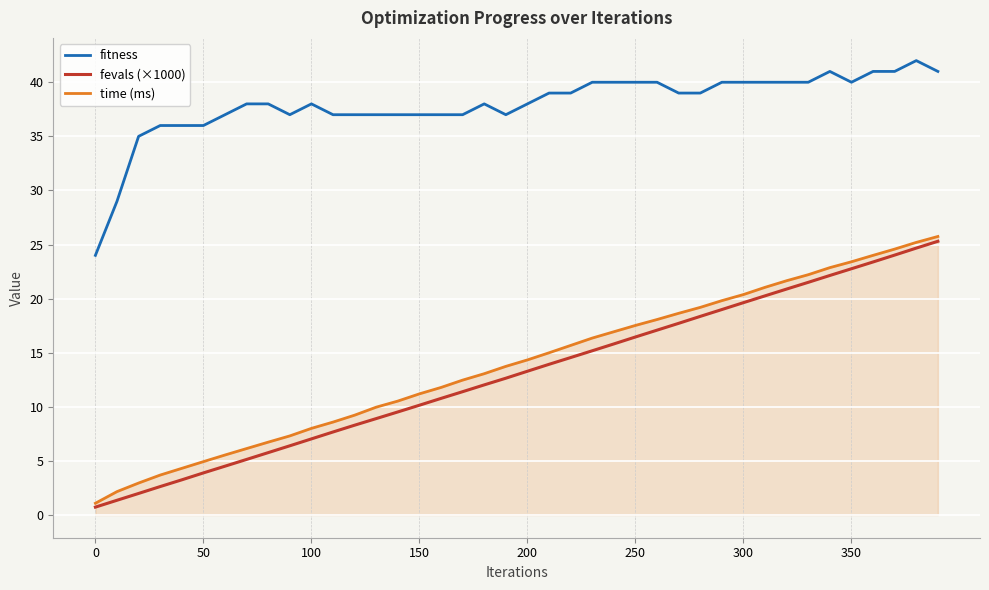

True or false: time (ms) and fitness cross at least once.

False